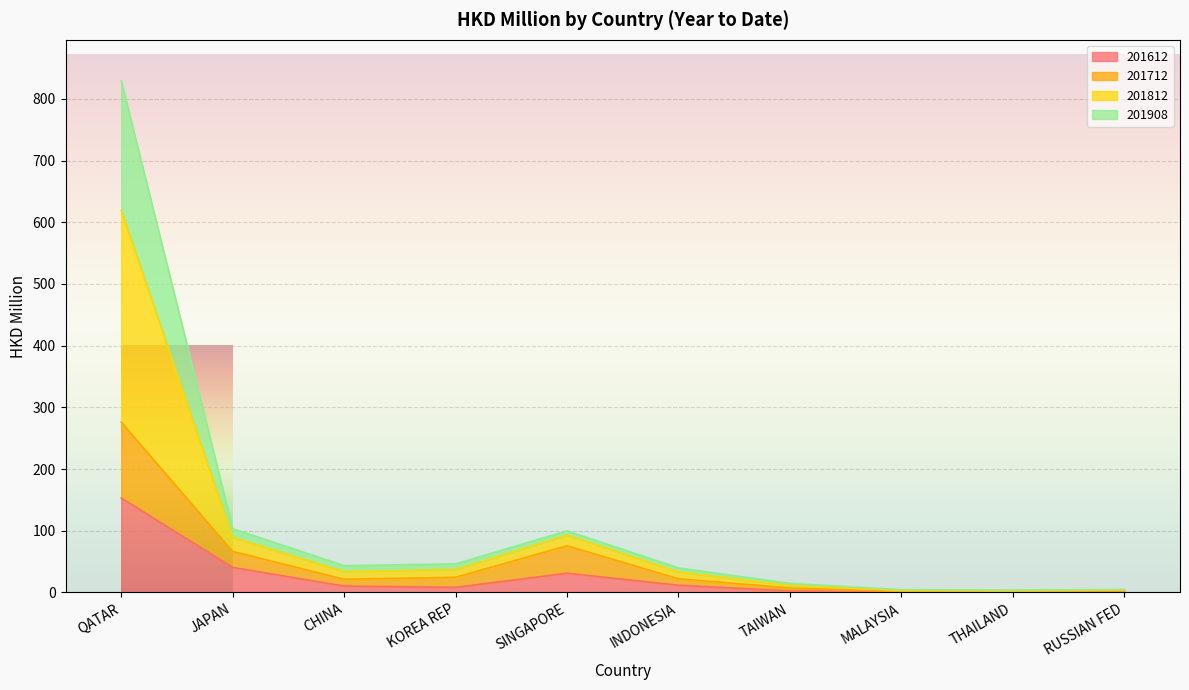

What are all the series names shown in the legend?

201612, 201712, 201812, 201908